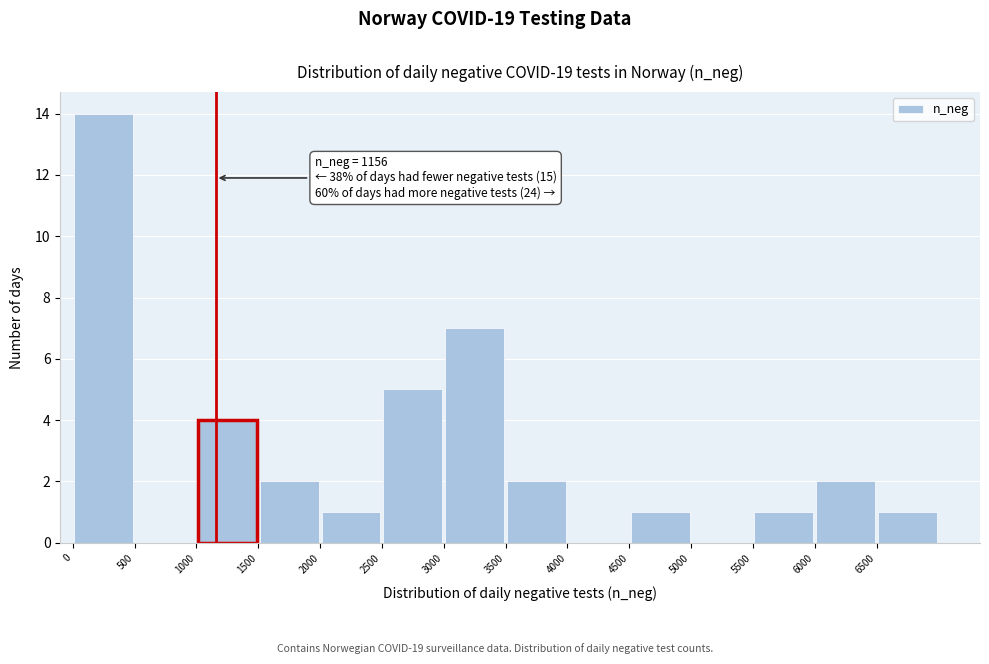

Over which range of the x-axis is the bar tallest?

0 to 500